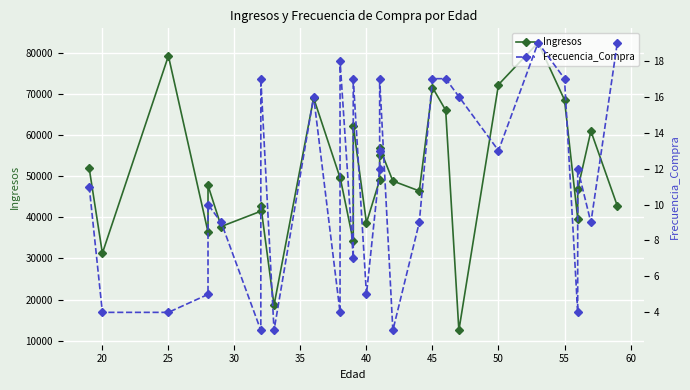

What is the difference between the second highest and second lowest values in the Frecuencia_Compra series?

16.0